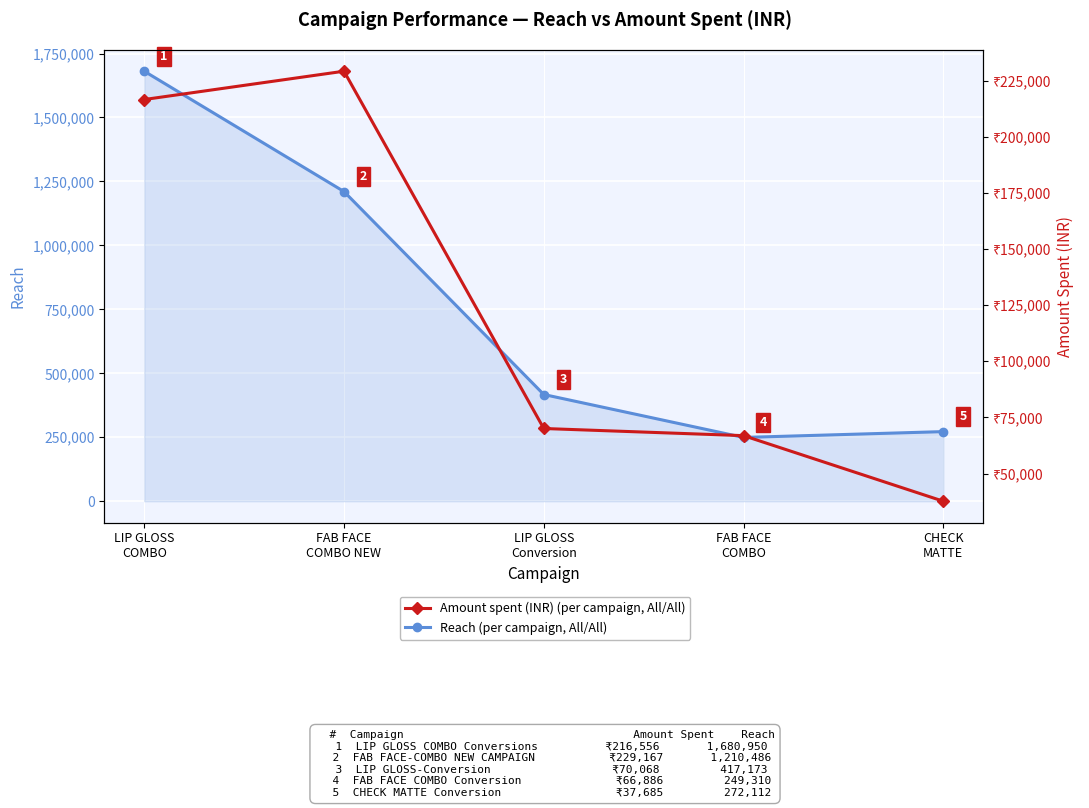

True or false: Reach and Amount spent (INR) intersect in this chart.

False